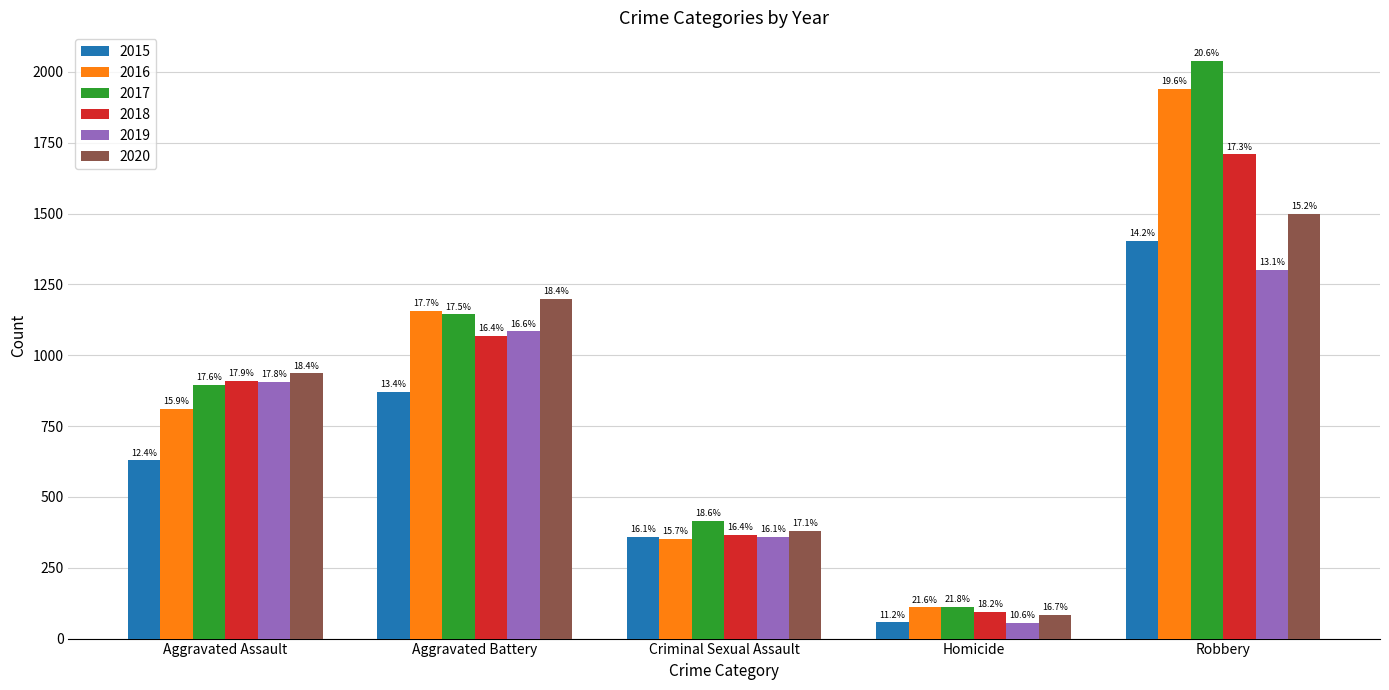

Reading left to right, transcribe all the data shown in this chart.

2015: Aggravated Assault=629	Aggravated Battery=871	Criminal Sexual Assault=359	Homicide=57	Robbery=1404
2016: Aggravated Assault=811	Aggravated Battery=1156	Criminal Sexual Assault=351	Homicide=110	Robbery=1941
2017: Aggravated Assault=896	Aggravated Battery=1144	Criminal Sexual Assault=415	Homicide=111	Robbery=2038
2018: Aggravated Assault=910	Aggravated Battery=1069	Criminal Sexual Assault=366	Homicide=93	Robbery=1709
2019: Aggravated Assault=906	Aggravated Battery=1084	Criminal Sexual Assault=359	Homicide=54	Robbery=1300
2020: Aggravated Assault=936	Aggravated Battery=1198	Criminal Sexual Assault=381	Homicide=85	Robbery=1500